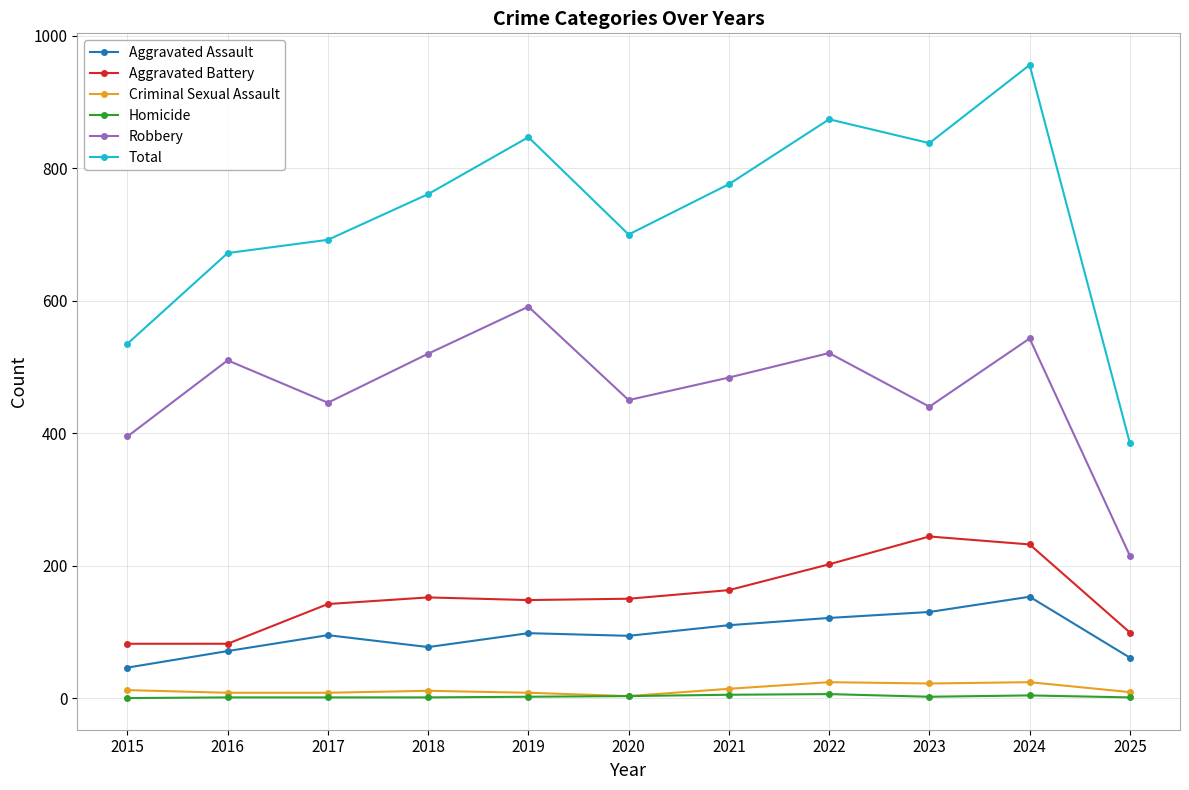

Is the value of Total at 2020 greater than the value of Aggravated Battery at 2023?

Yes